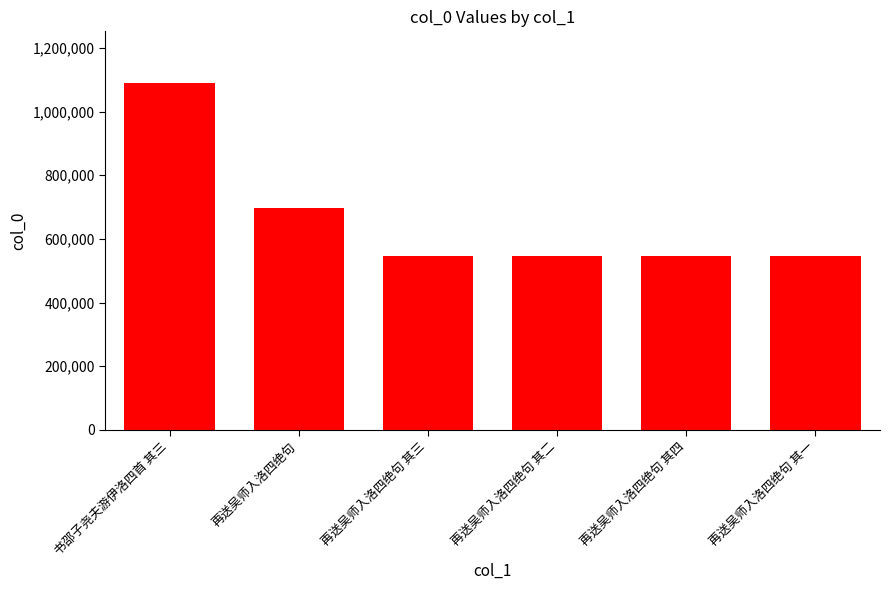

Which label corresponds to the largest value in the chart?

书邵子尧夫游伊洛四首 其三